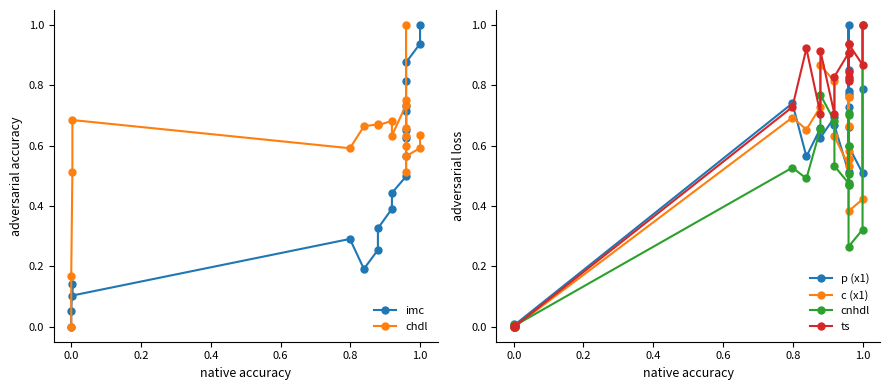

What are all the series names shown in the legend?

imc, chdl, p (x1), c (x1), cnhdl, ts